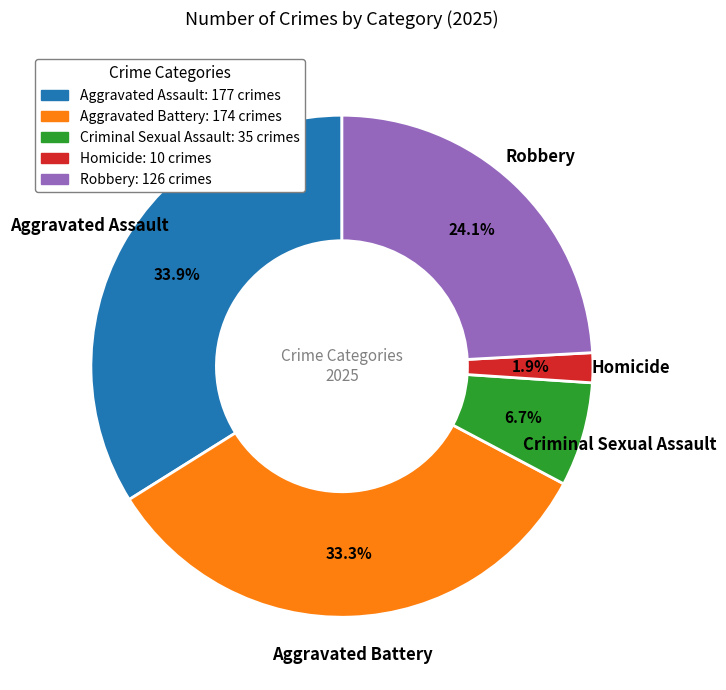

Which has a higher value, Homicide or Robbery?

Robbery